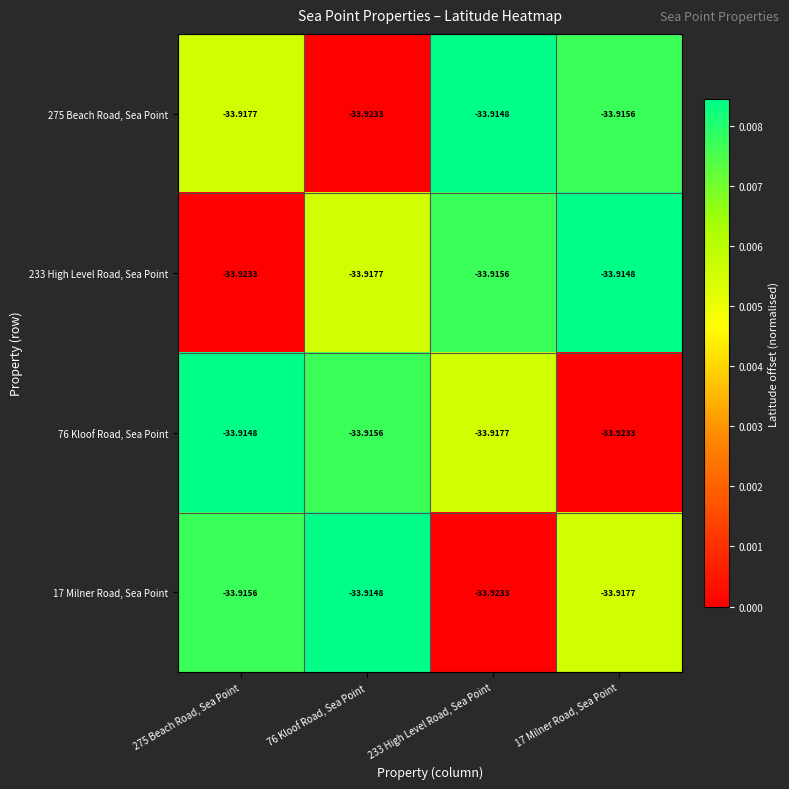

Which has a higher value, 275 Beach Road, Sea Point or 76 Kloof Road, Sea Point?

275 Beach Road, Sea Point